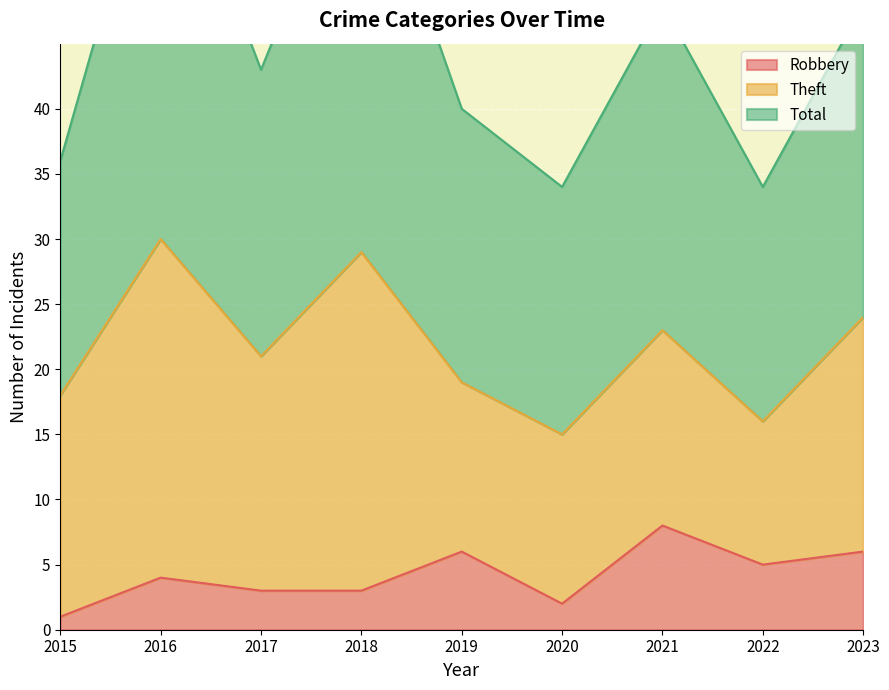

True or false: Robbery and Total intersect in this chart.

False